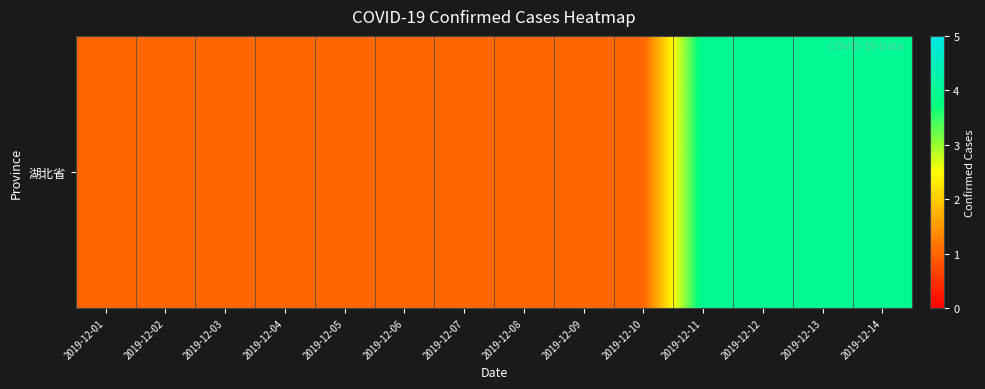

List the labels in order of value, largest first.

2019-12-11, 2019-12-12, 2019-12-13, 2019-12-14, 2019-12-01, 2019-12-02, 2019-12-03, 2019-12-04, 2019-12-05, 2019-12-06, 2019-12-07, 2019-12-08, 2019-12-09, 2019-12-10